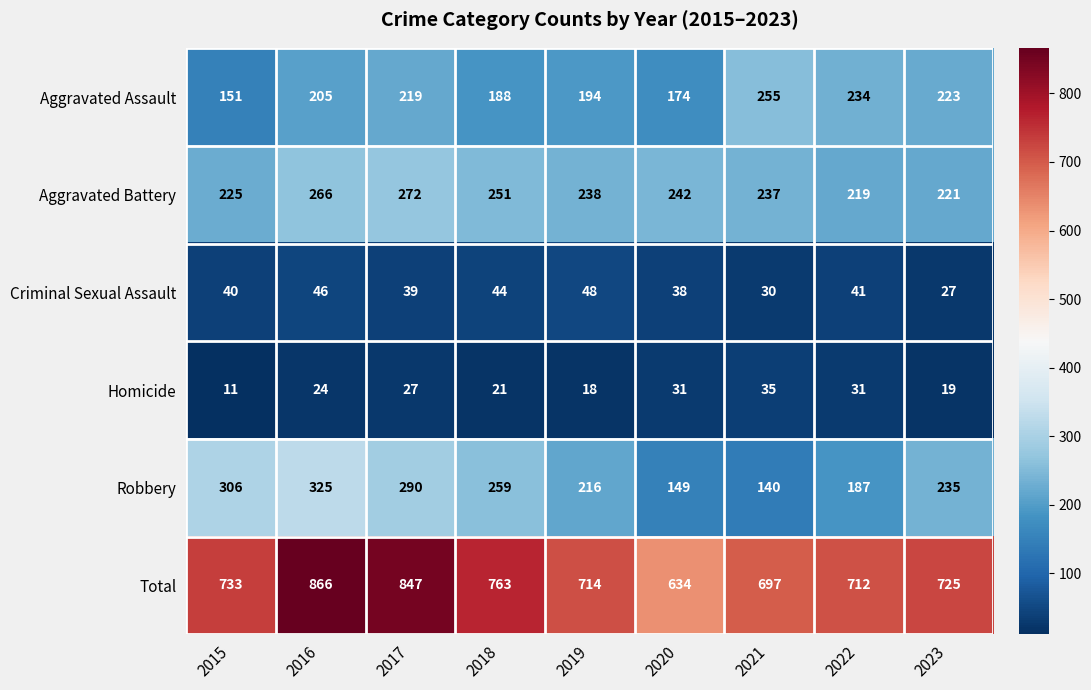

At which category is the sum across all series the highest?

2016